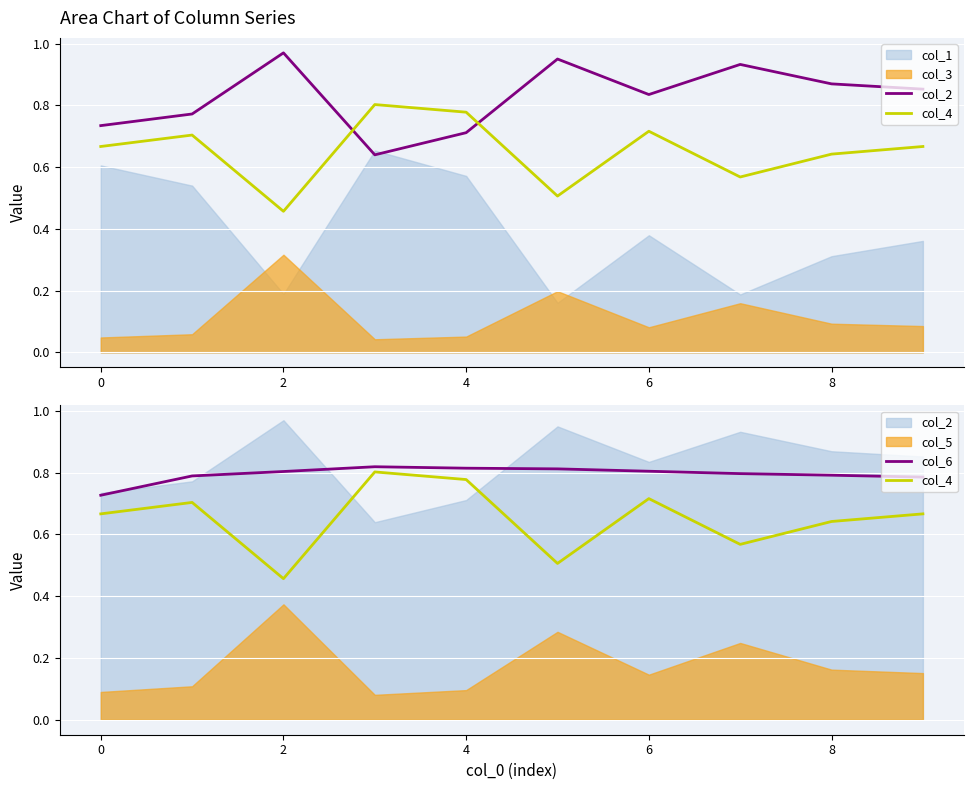

What is the sum of all col_2 values?

8.3